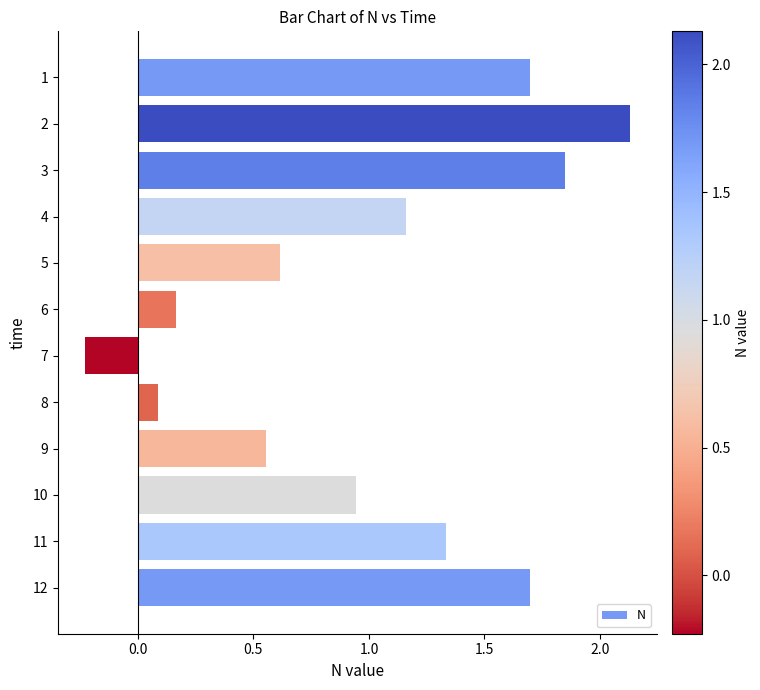

Which has a higher value, 11 or 8?

11